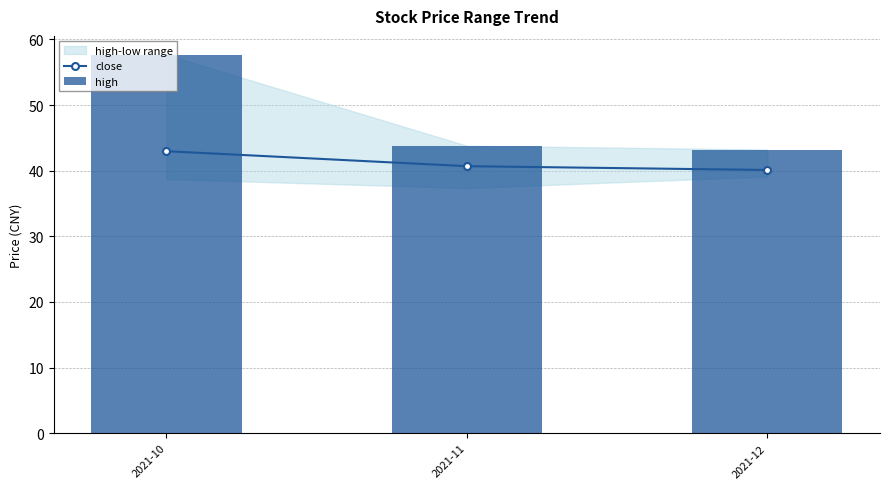

What is the value of the high bar at the 3rd from the left?

43.2